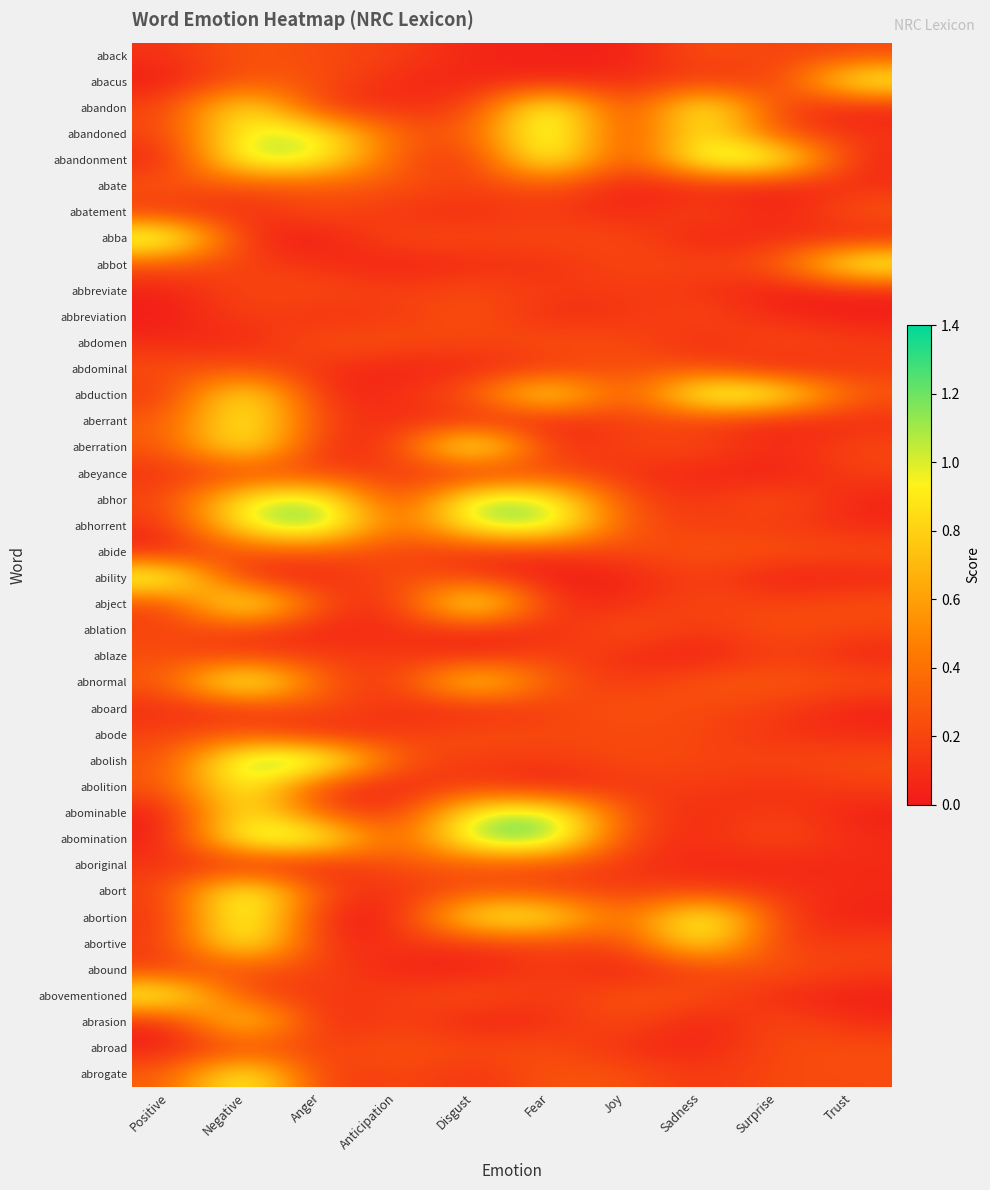

What is the spread (max minus min) of values at Anger?

1.3